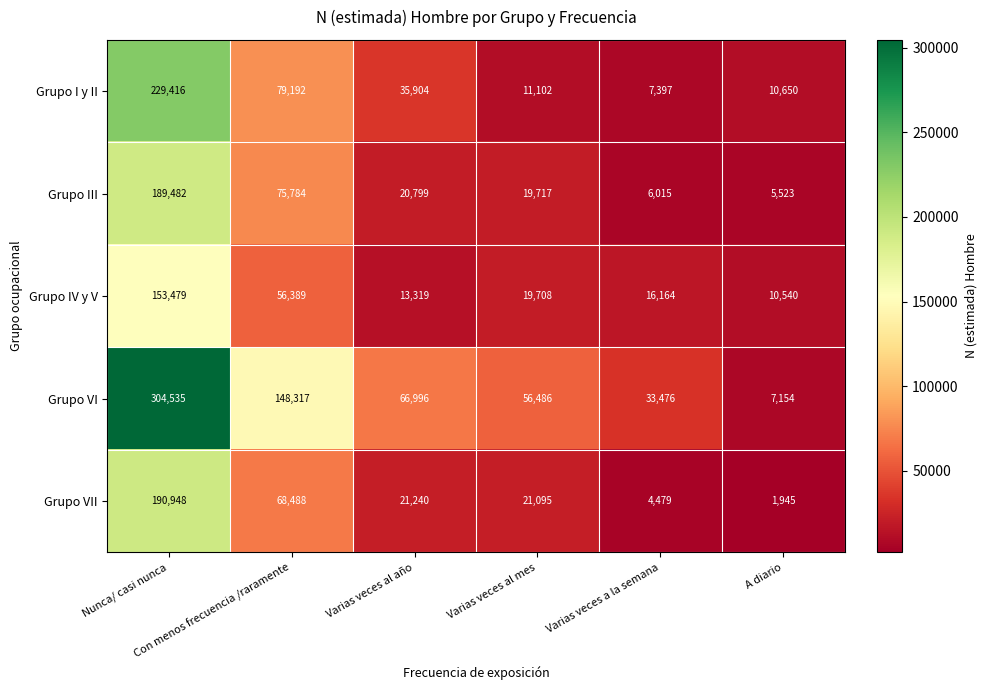

Which series has the largest total across all categories?

Grupo VI